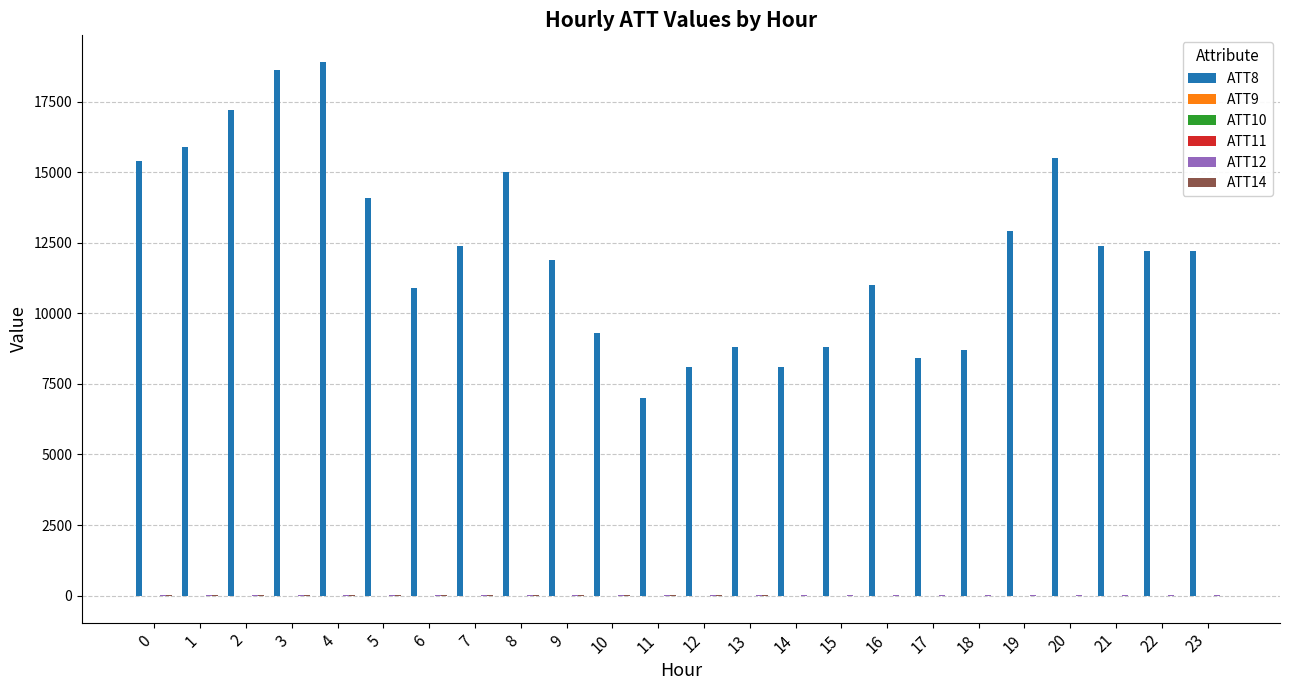

Which series has the largest total across all categories?

ATT8